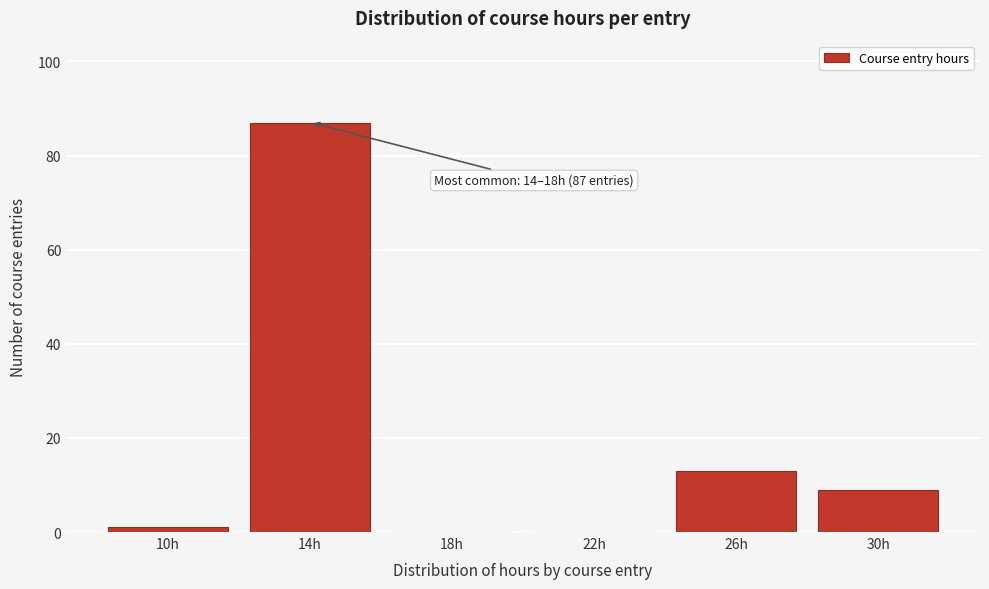

Reading left to right, list all the values displayed in this chart.

10h=1	14h=87	18h=0	22h=0	26h=13	30h=9